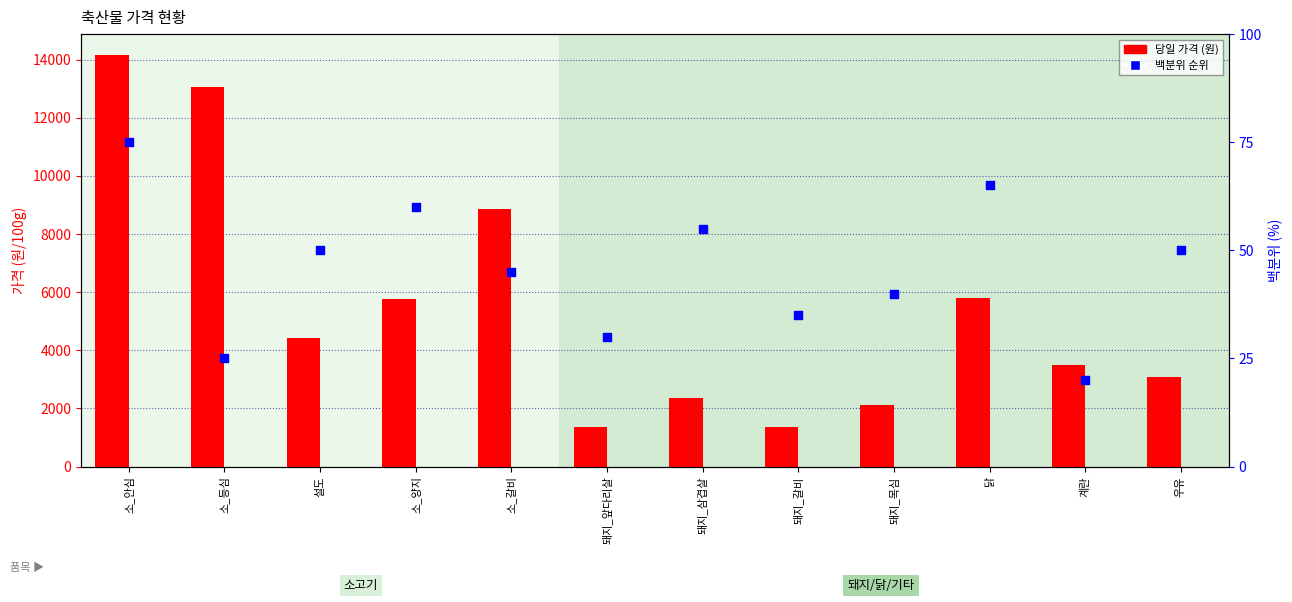

At how many categories does at least one series exceed 4657?

5